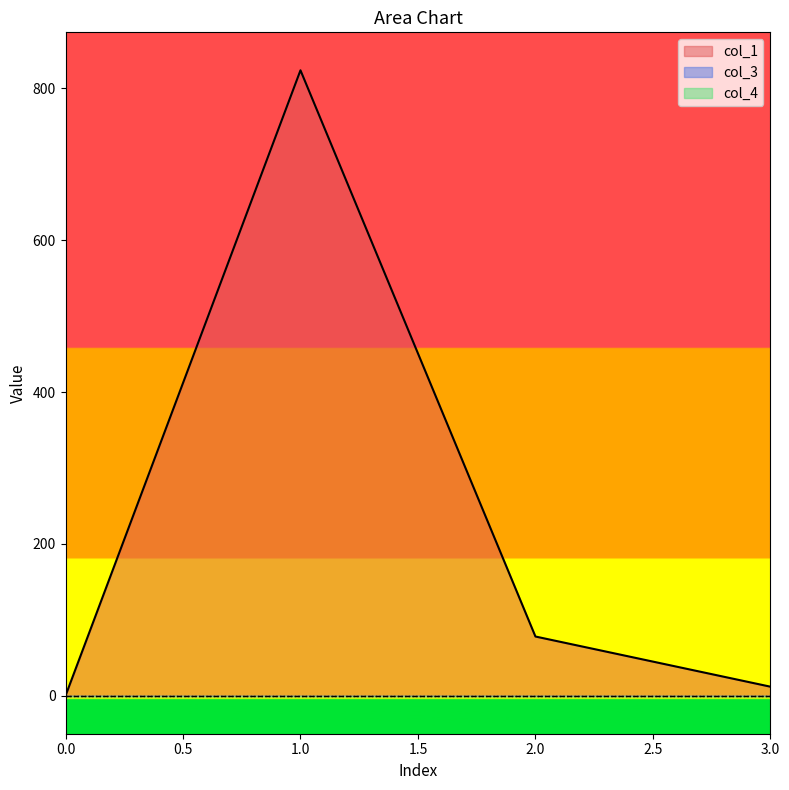

How many lines are shown in the chart?

3